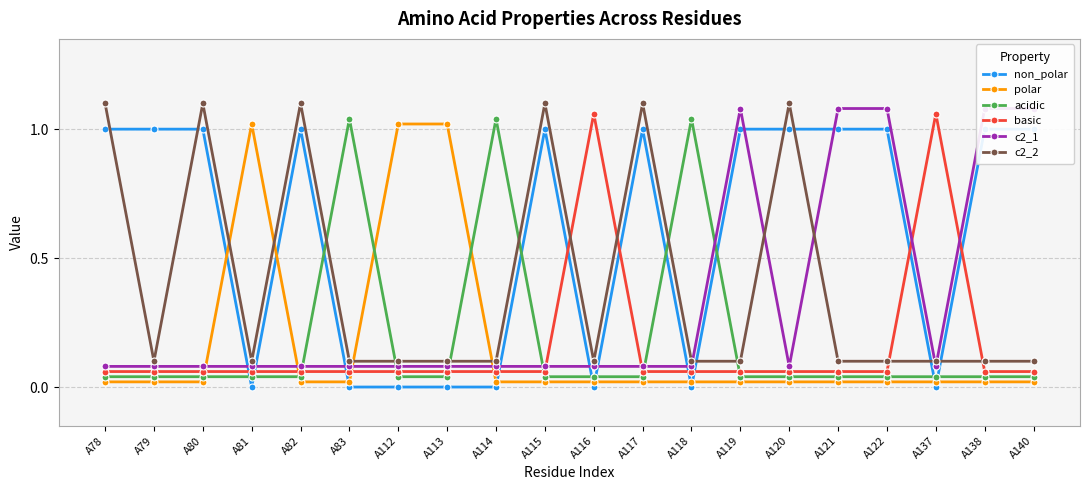

What is the average value of the polar series?

0.2